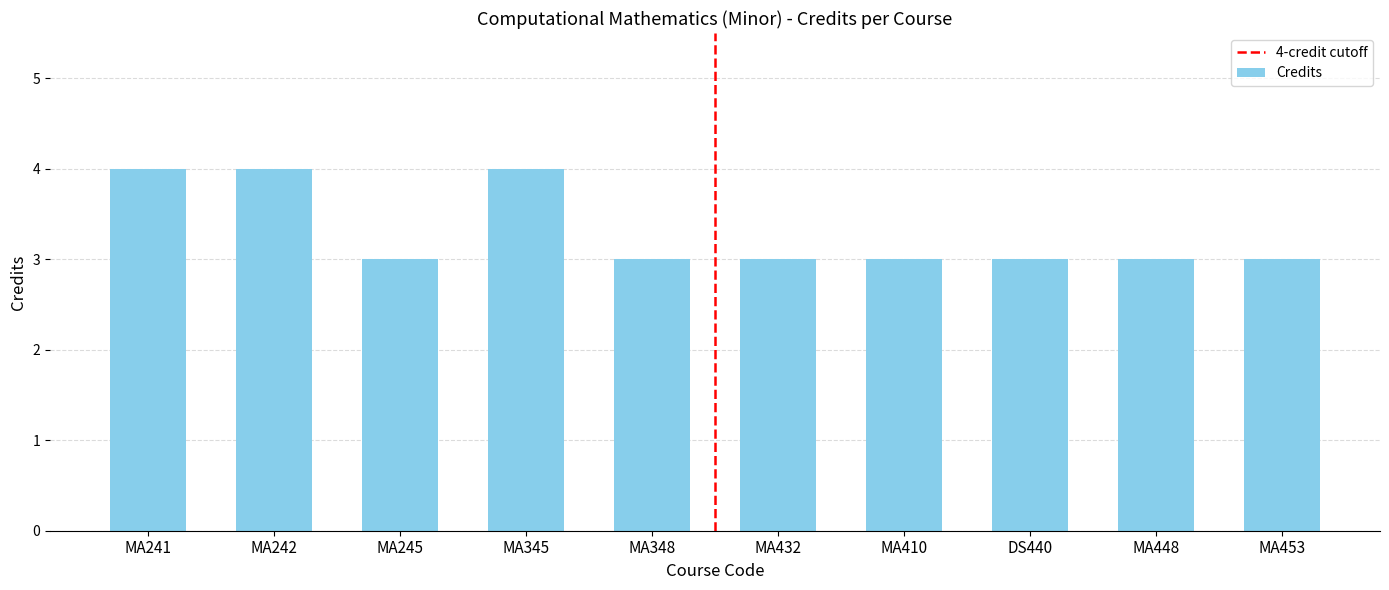

The chart shows a value of 2 at MA241. True or false?

False